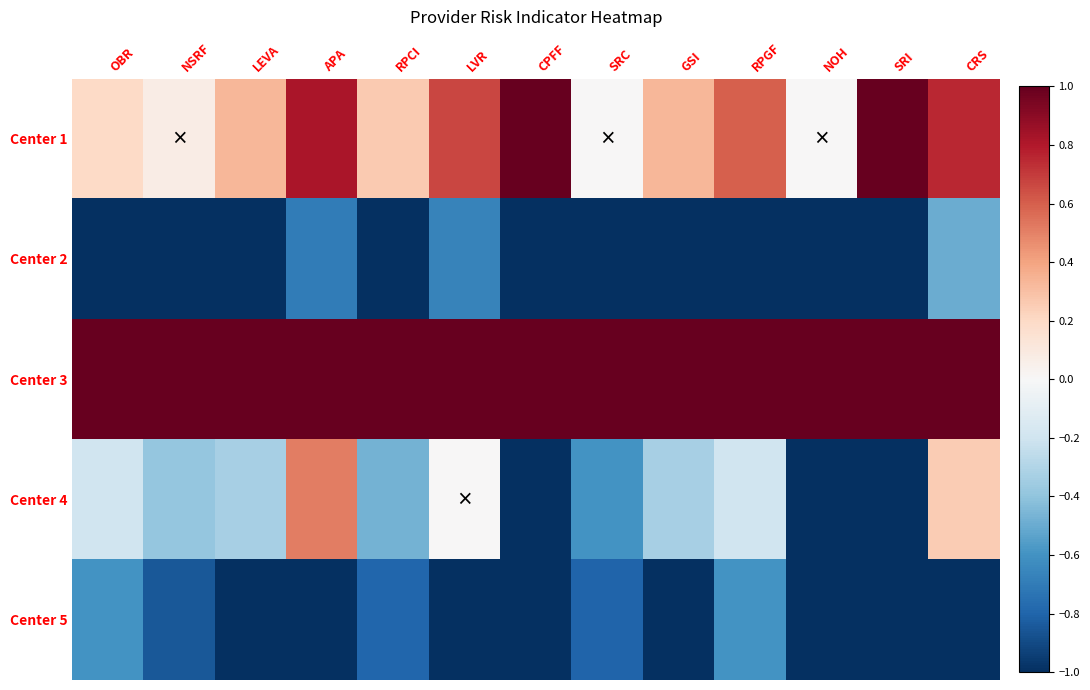

Reading right to left, transcribe all the data shown in this chart.

Center 1: CRS=0.8	SRI=1.0	NOH=0.0	RPGF=0.6	GSI=0.3	SRC=0.0	CPFF=1.0	LVR=0.7	RPCI=0.3	APA=0.8	LEVA=0.3	NSRF=0.1	OBR=0.2
Center 2: CRS=-0.5	SRI=-1.0	NOH=-1.0	RPGF=-1.0	GSI=-1.0	SRC=-1.0	CPFF=-1.0	LVR=-0.7	RPCI=-1.0	APA=-0.7	LEVA=-1.0	NSRF=-1.0	OBR=-1.0
Center 3: CRS=1.0	SRI=1.0	NOH=1.0	RPGF=1.0	GSI=1.0	SRC=1.0	CPFF=1.0	LVR=1.0	RPCI=1.0	APA=1.0	LEVA=1.0	NSRF=1.0	OBR=1.0
Center 4: CRS=0.2	SRI=-1.0	NOH=-1.0	RPGF=-0.2	GSI=-0.3	SRC=-0.6	CPFF=-1.0	LVR=0.0	RPCI=-0.5	APA=0.5	LEVA=-0.3	NSRF=-0.4	OBR=-0.2
Center 5: CRS=-1.0	SRI=-1.0	NOH=-1.0	RPGF=-0.6	GSI=-1.0	SRC=-0.8	CPFF=-1.0	LVR=-1.0	RPCI=-0.8	APA=-1.0	LEVA=-1.0	NSRF=-0.8	OBR=-0.6